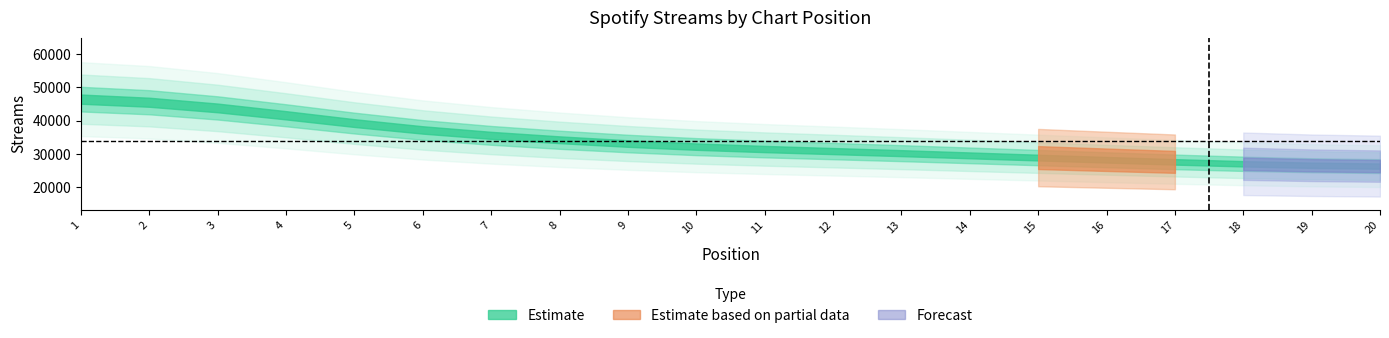

At which label is the value closest to 36685?

6